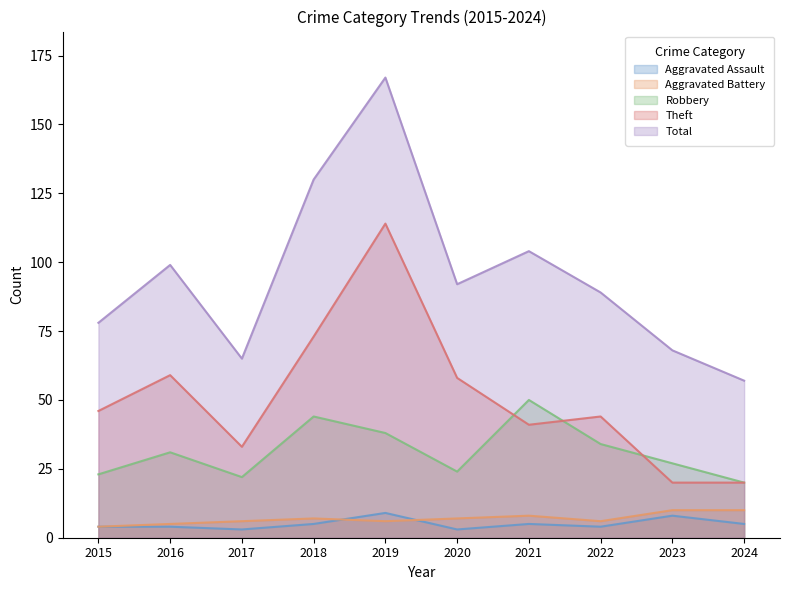

The value of Aggravated Assault at 2020 is 1. True or false?

False